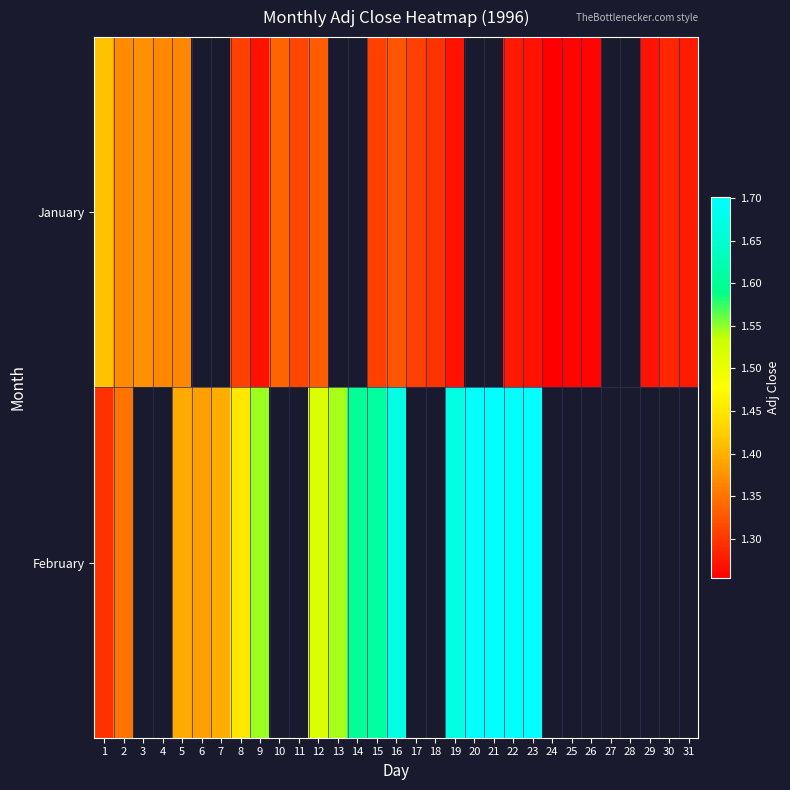

What is the maximum value for February?

1.7